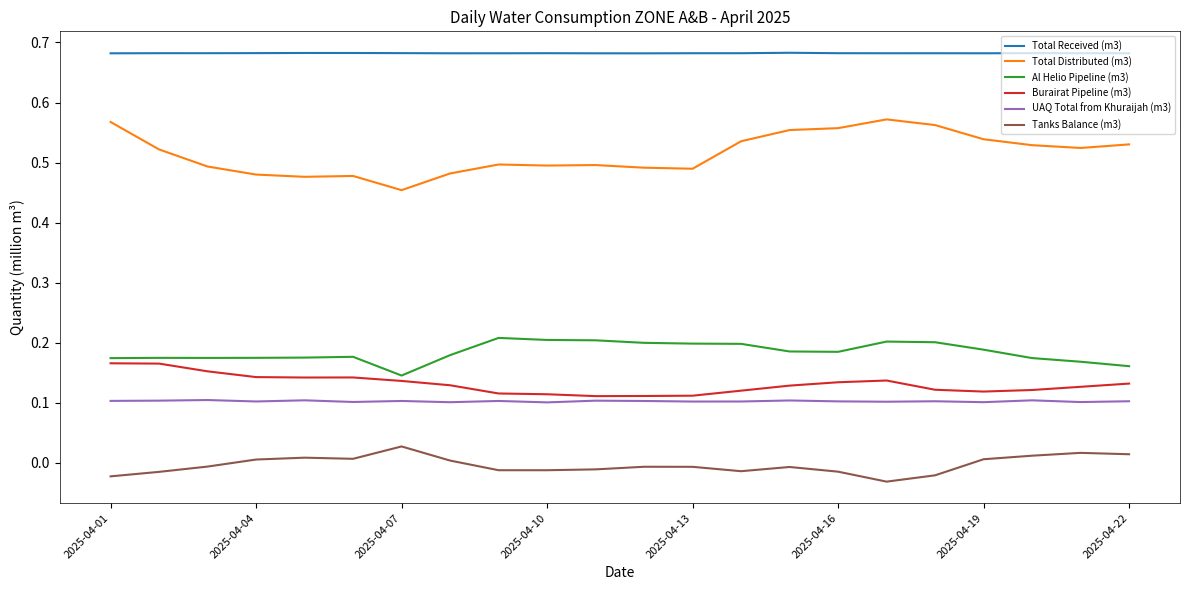

How many lines are shown in the chart?

6